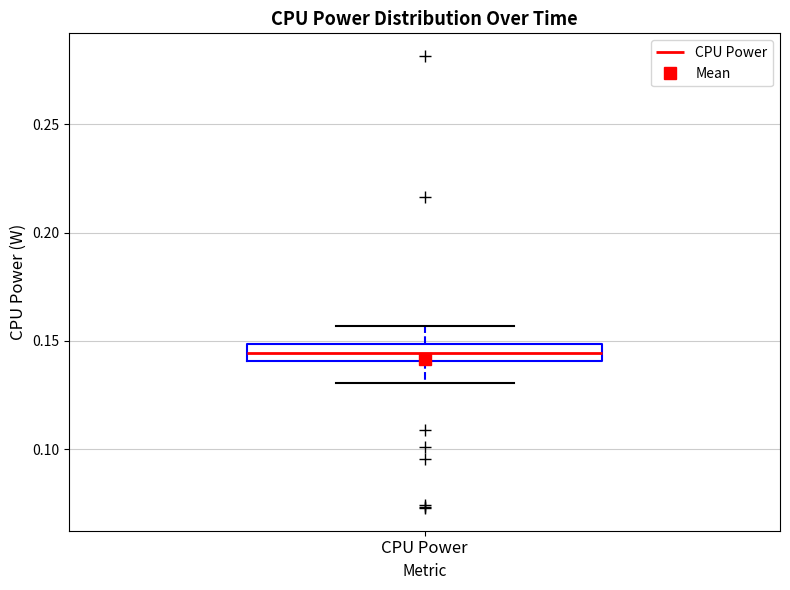

Where does the lower whisker of the box for CPU Power end on the y-axis? The values are not printed on the chart, so give them approximately, as read against the axis.

0.130